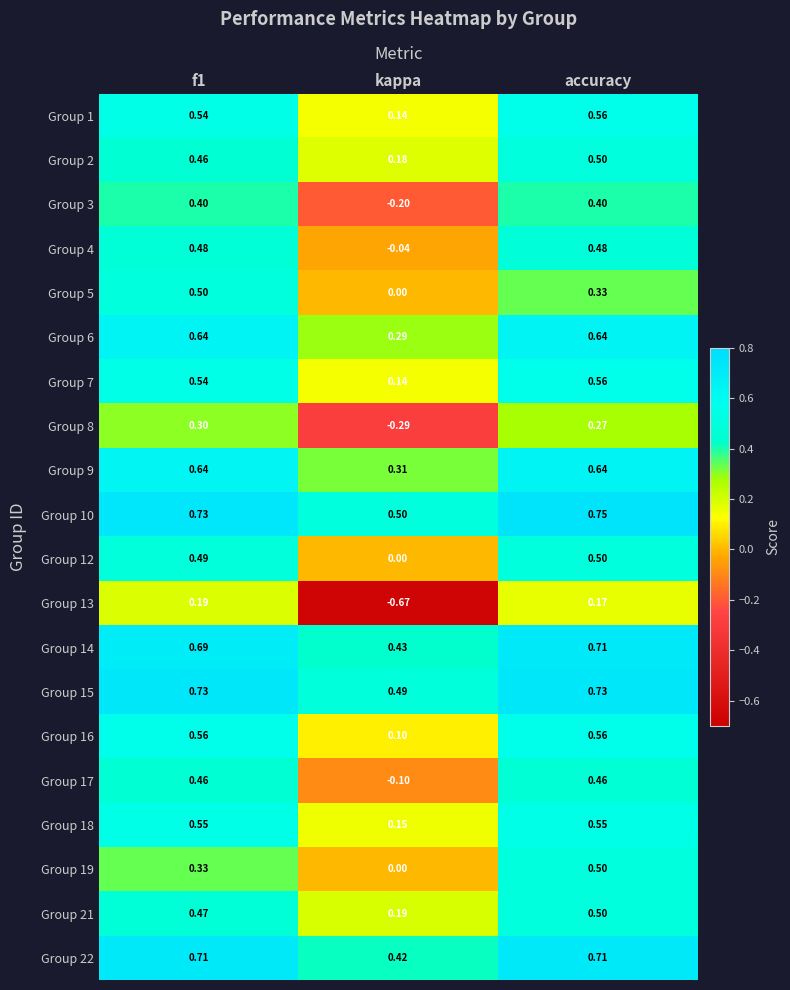

What is the spread (max minus min) of values at f1?

0.5